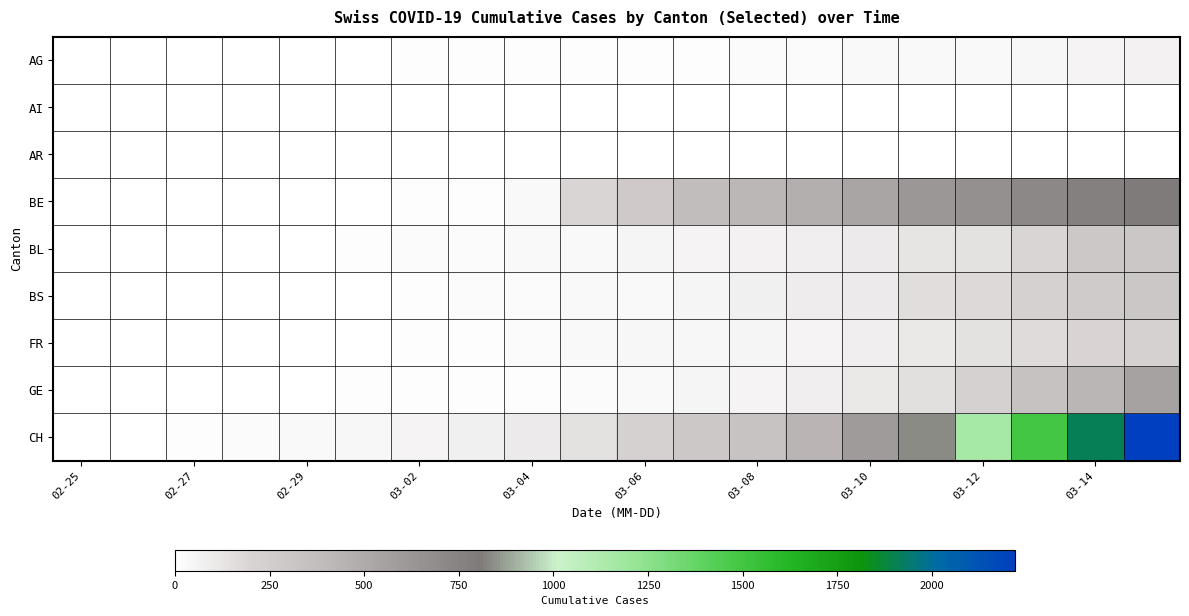

Reading left to right, extract all data points from this chart.

AG: 1	1	1	4	7	7	10	11	12	14	14	15	18	20	27	30	33	43	56	69
AI: 0	0	0	0	0	0	0	0	0	0	0	0	0	0	0	0	2	0	4	5
AR: 0	0	0	0	0	0	0	1	1	1	1	2	0	0	5	0	0	0	0	0
BE: 0	0	1	2	2	6	9	17	34	193	282	377	418	470	532	624	660	718	767	798
BL: 0	2	2	2	6	15	20	24	30	31	48	54	62	85	98	125	143	194	292	299
BS: 0	1	1	1	3	8	15	21	24	28	33	49	73	92	100	164	181	220	270	297
FR: 0	0	0	0	2	7	9	16	22	29	36	40	45	59	86	110	144	166	201	224
GE: 0	1	1	4	8	9	10	13	15	20	29	44	59	79	112	153	224	343	425	549
CH: 0	5	9	19	31	38	56	70	100	146	223	287	336	435	595	838	1156	1494	1914	2220